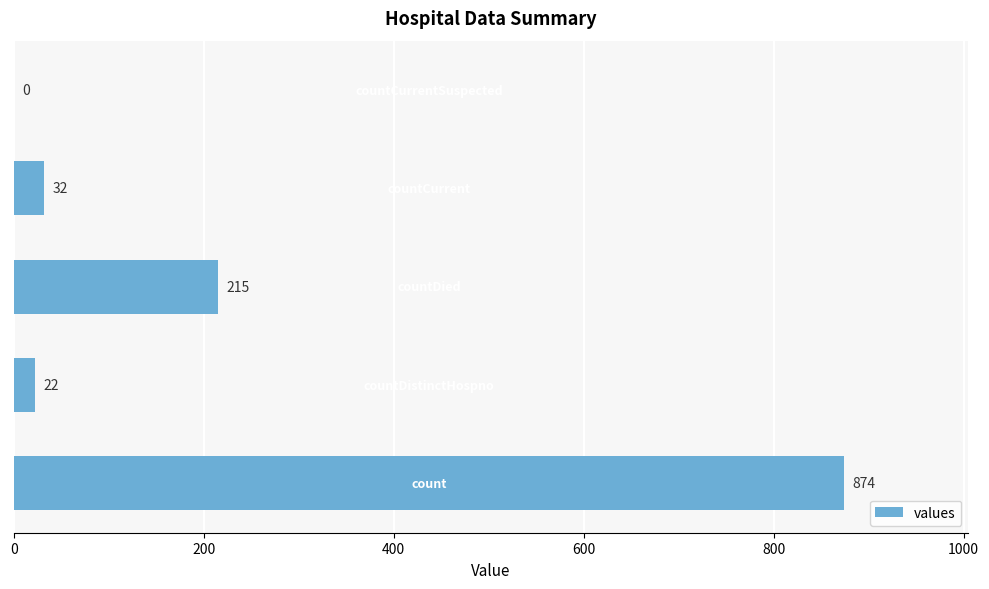

What is the sum of all values?

1143